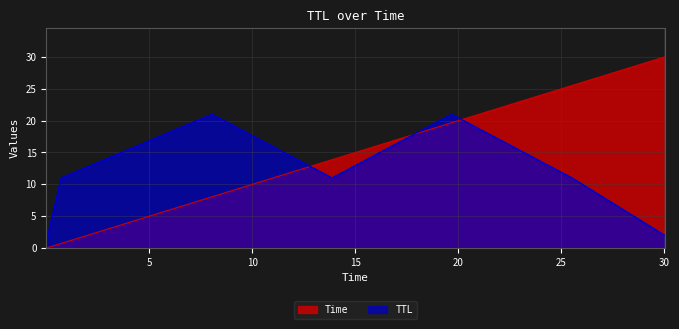

Reading left to right, extract all data points from this chart.

Time: 0.00035066925920546055=0.0	0.7220338364131749=0.7	8.041500431369059=8.0	13.865070142433979=13.9	19.66561969544273=19.7	25.513068846892565=25.5	30.00025943829678=30.0
TTL: 0.00035066925920546055=1.0	0.7220338364131749=11.0	8.041500431369059=21.0	13.865070142433979=11.0	19.66561969544273=21.0	25.513068846892565=11.0	30.00025943829678=2.0